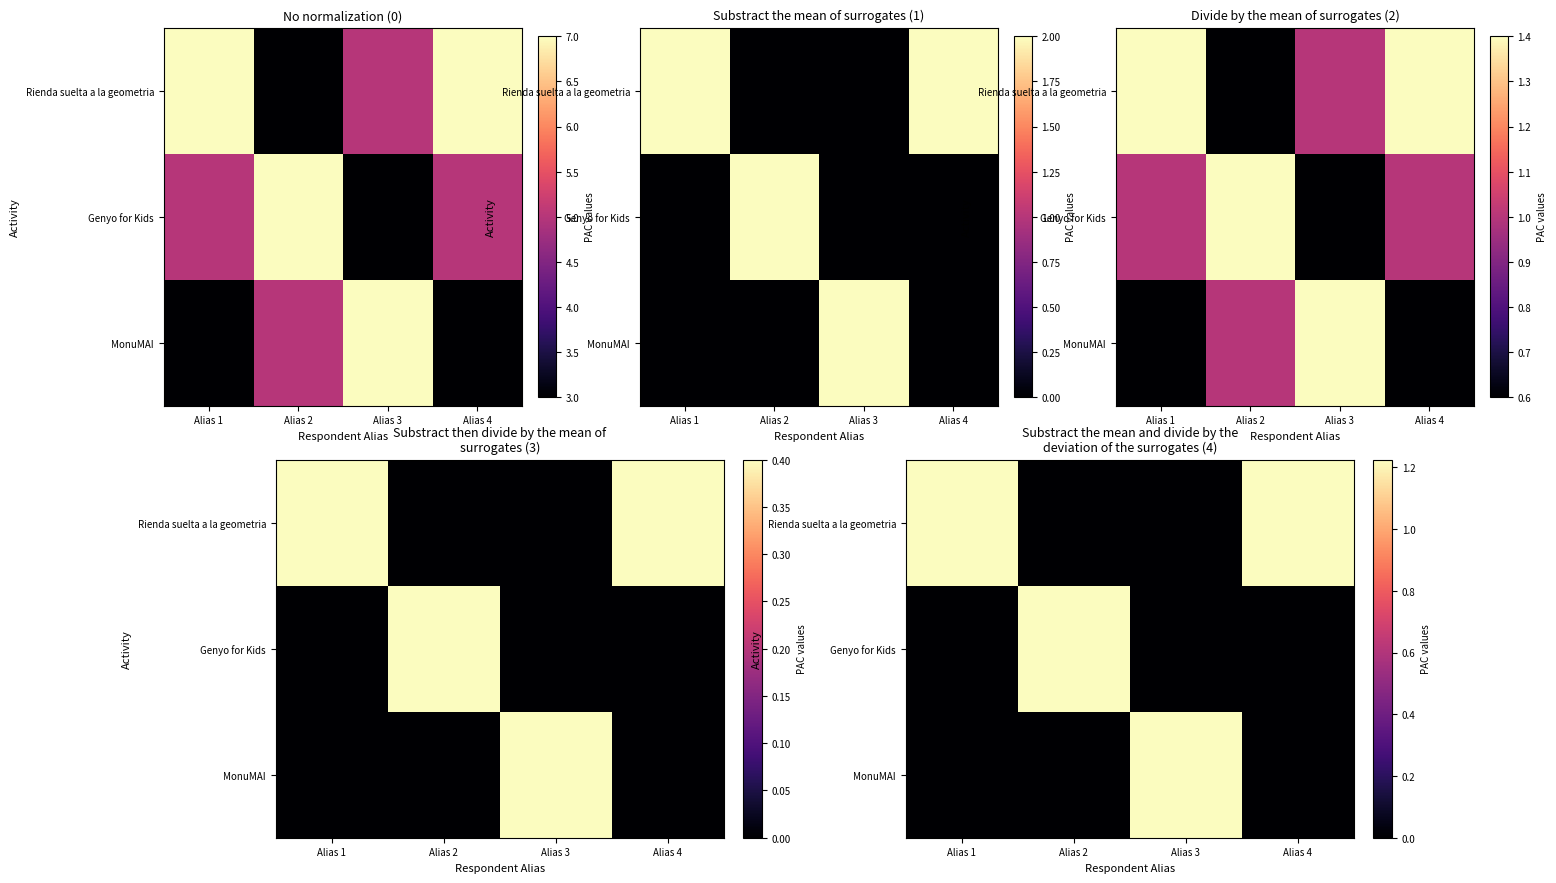

At which category is the sum across all series the highest?

Alias 1